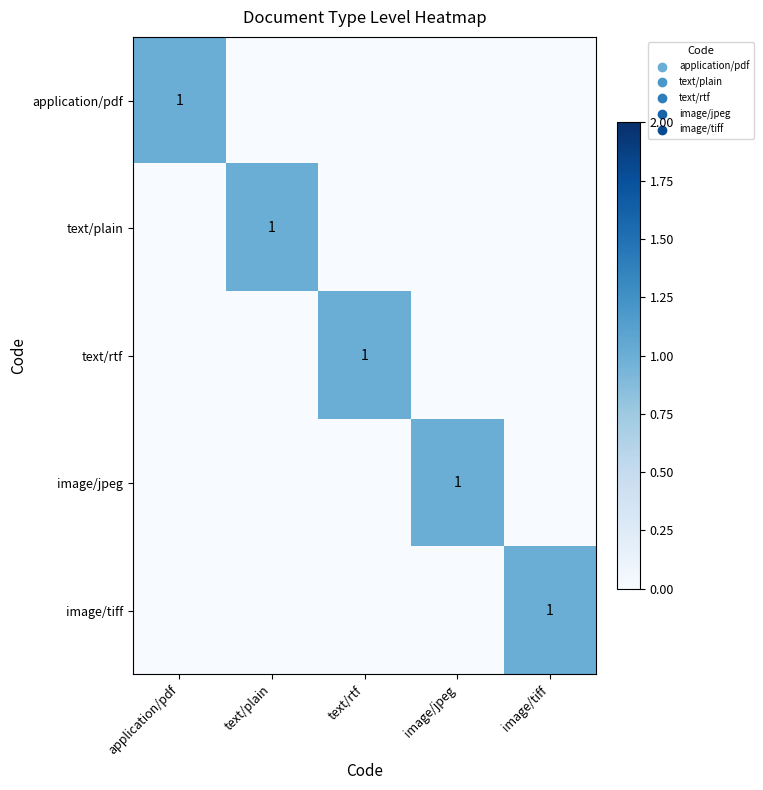

The application/pdf series shows 2 at application/pdf. True or false?

False